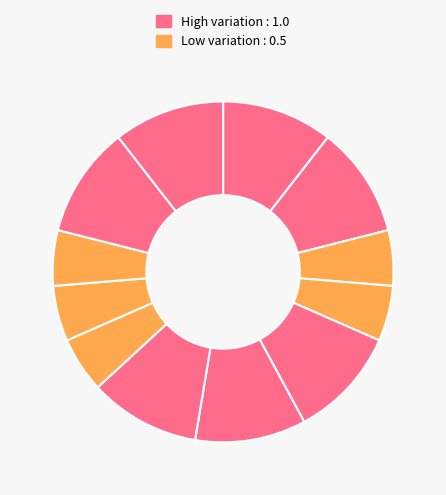

Count the number of slices in the pie.

12